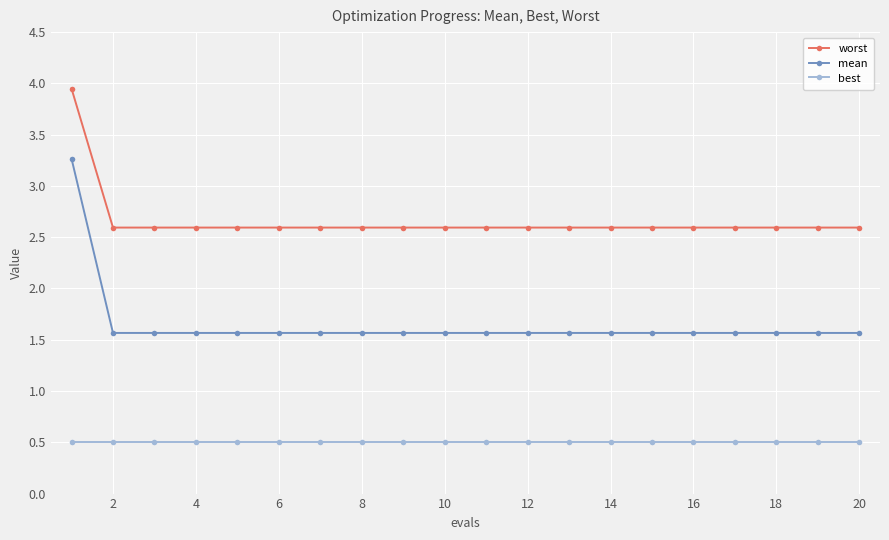

List the series in order of their peak value, lowest first.

best, mean, worst